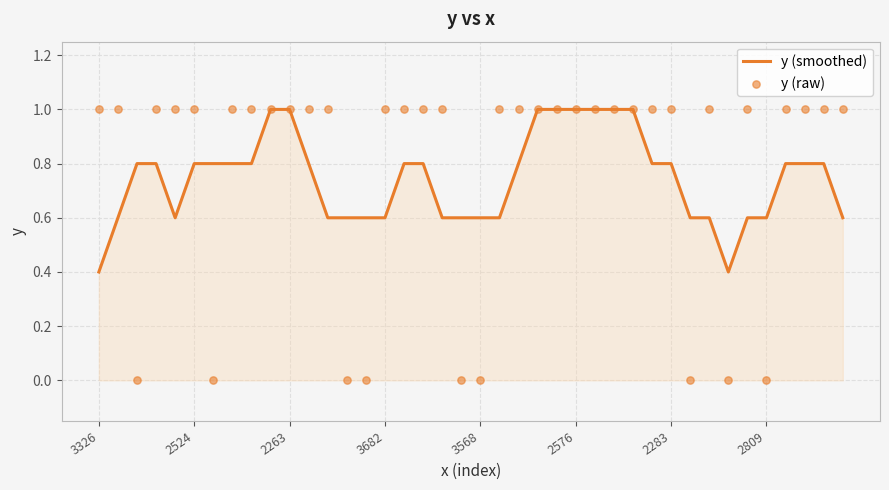

Which series contains the lowest Y value?

y (raw)